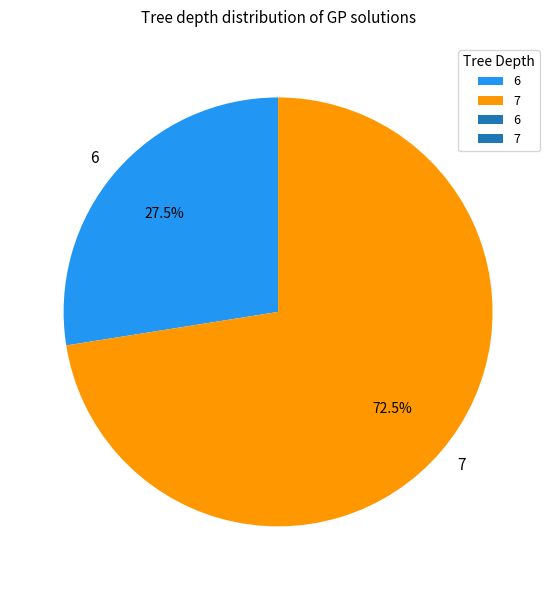

Which category has the biggest portion of the pie?

7